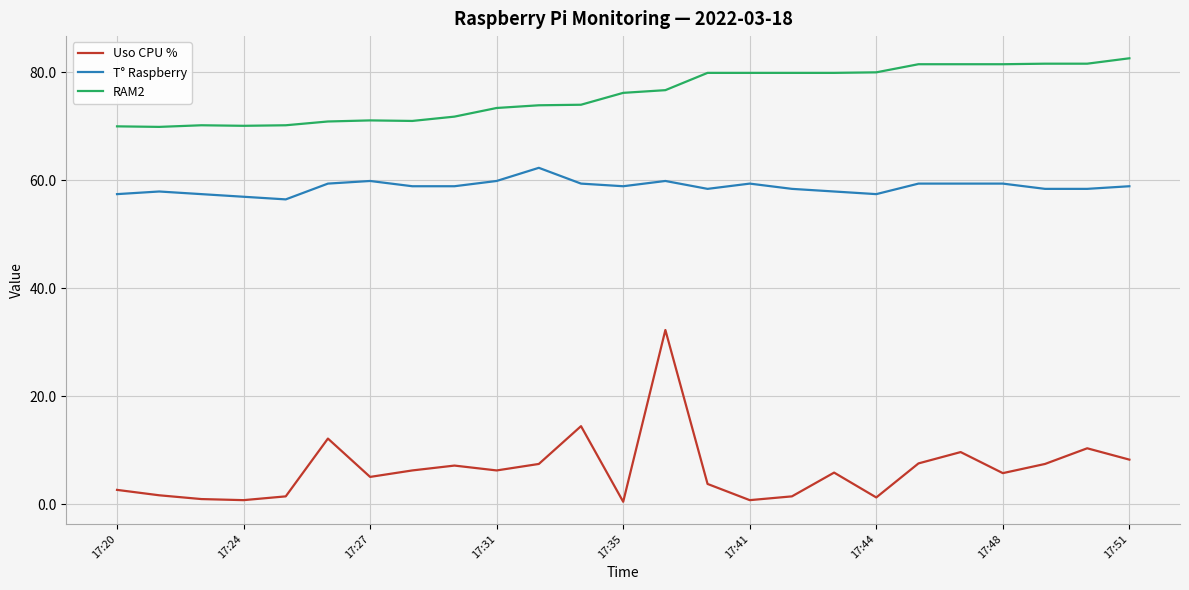

True or false: RAM2 and Uso CPU % intersect in this chart.

False